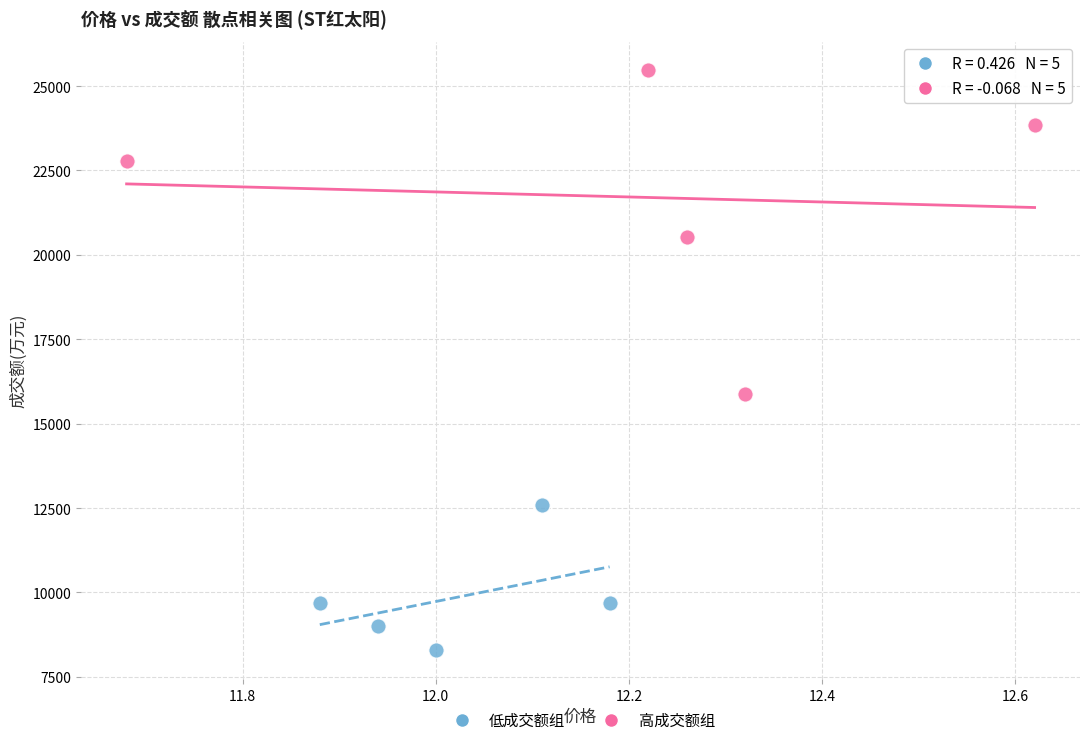

Which series reaches the maximum Y coordinate?

高成交额组